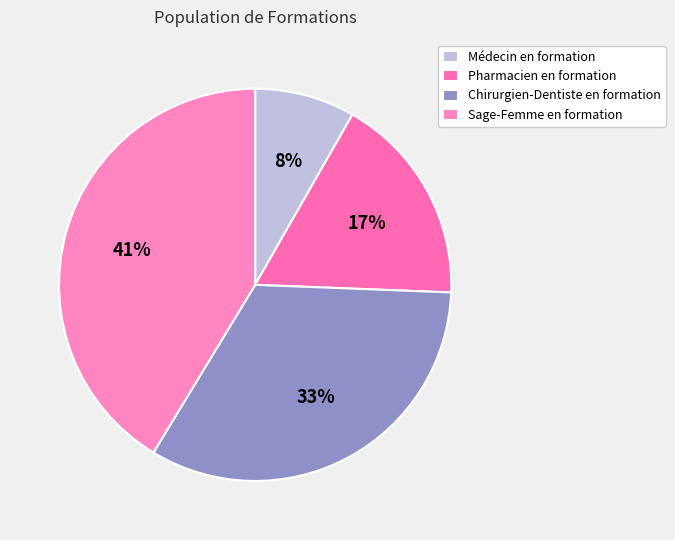

To the nearest percent, what is the average slice percentage?

25%